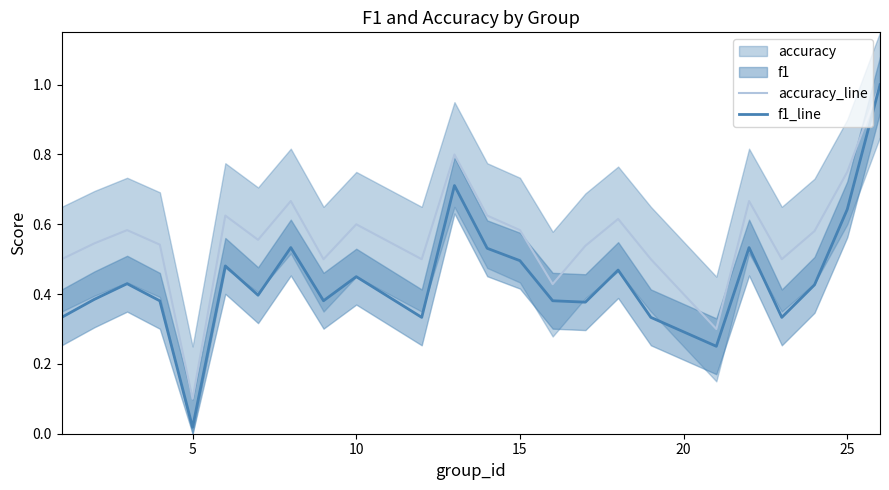

True or false: f1_line and accuracy_line intersect in this chart.

False